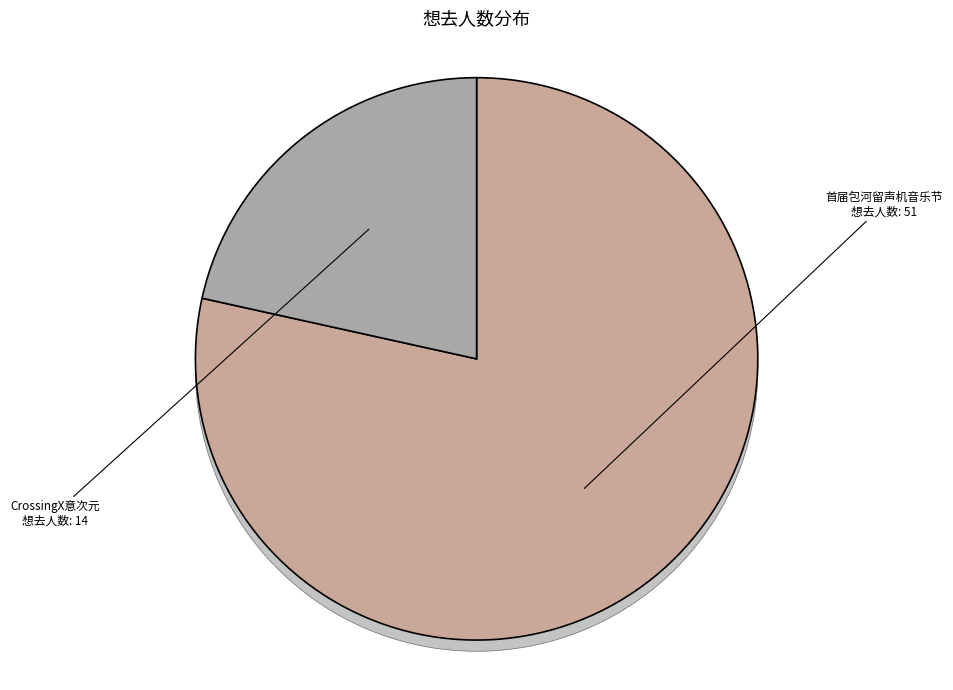

To the nearest percent, what portion does 合肥·首届包河留声机音乐节—《菊次郎的夏天》久石让钢琴曲梦幻之旅演奏会 represent?

78%